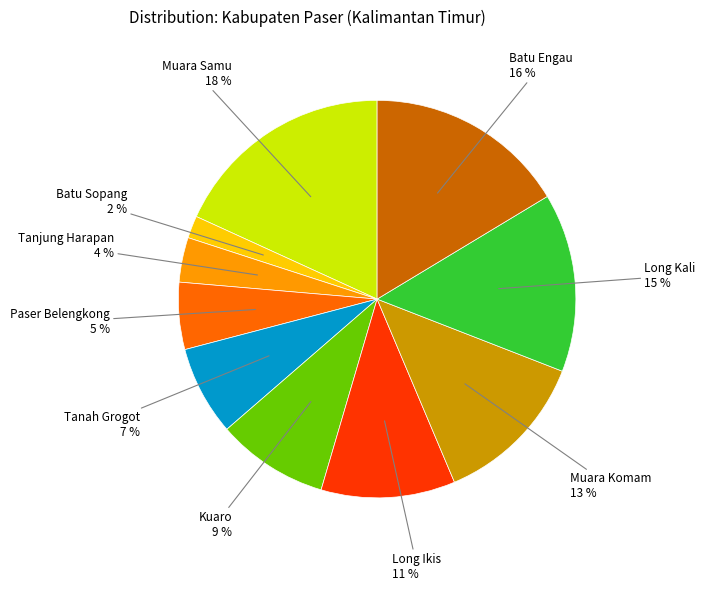

Is it true that Tanah Grogot is 1% of the pie?

False